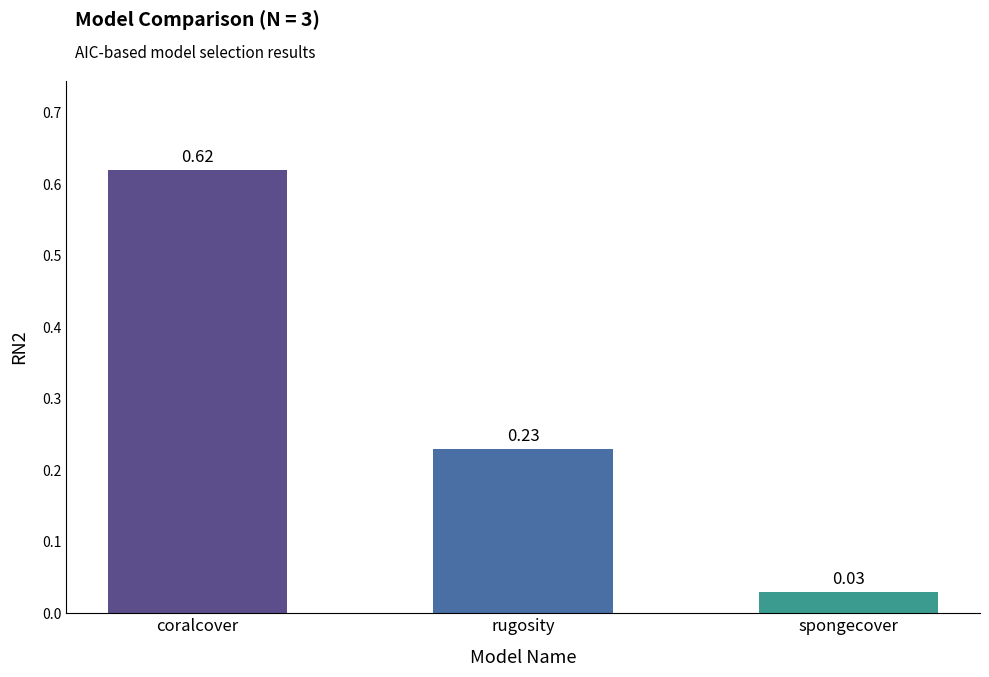

At which category does the chart reach its minimum across all series?

spongecover